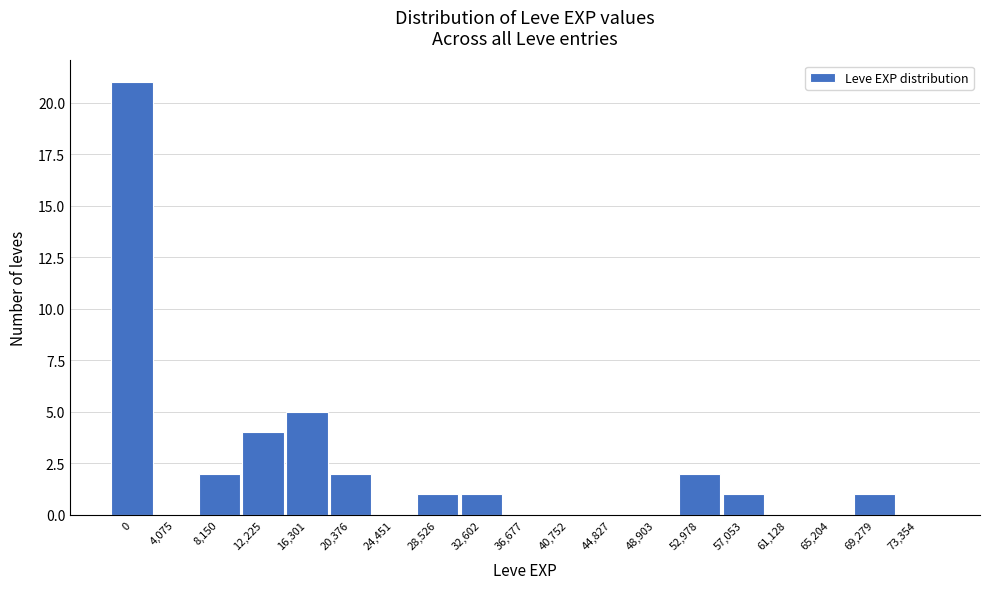

Reading right to left, list all the values displayed in this chart.

73,354=0	69,279=1	65,204=0	61,128=0	57,053=1	52,978=2	48,903=0	44,827=0	40,752=0	36,677=0	32,602=1	28,526=1	24,451=0	20,376=2	16,301=5	12,225=4	8,150=2	4,075=0	0=21